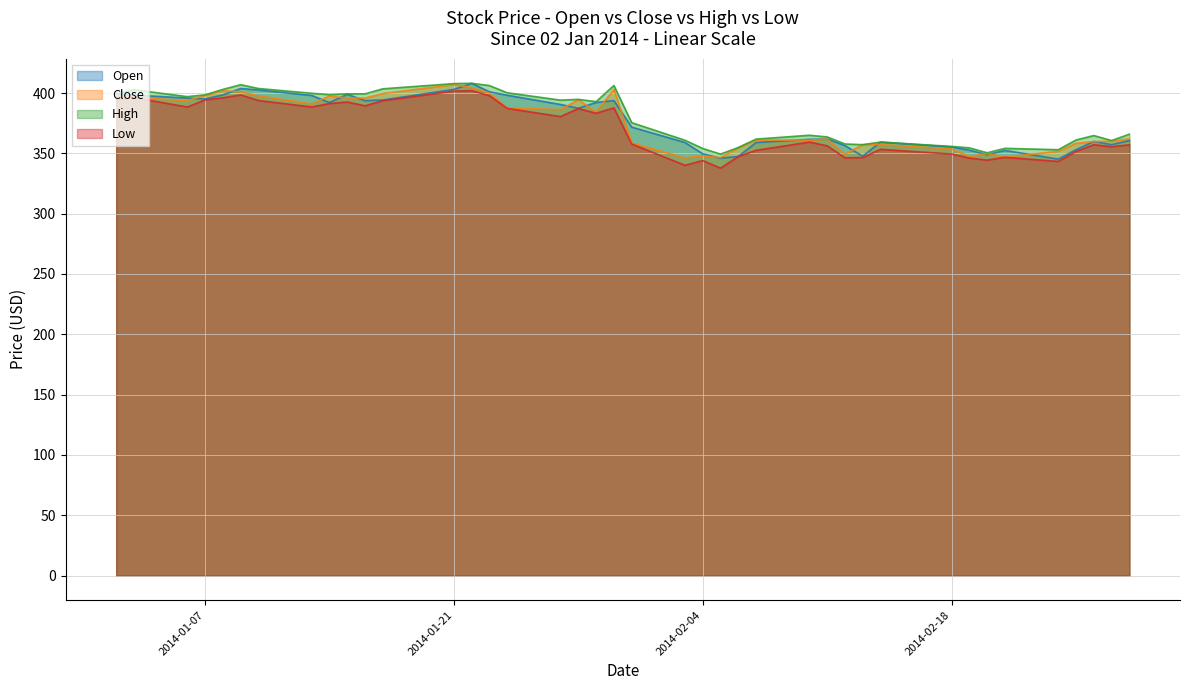

How many data points in Low are above 380?

20